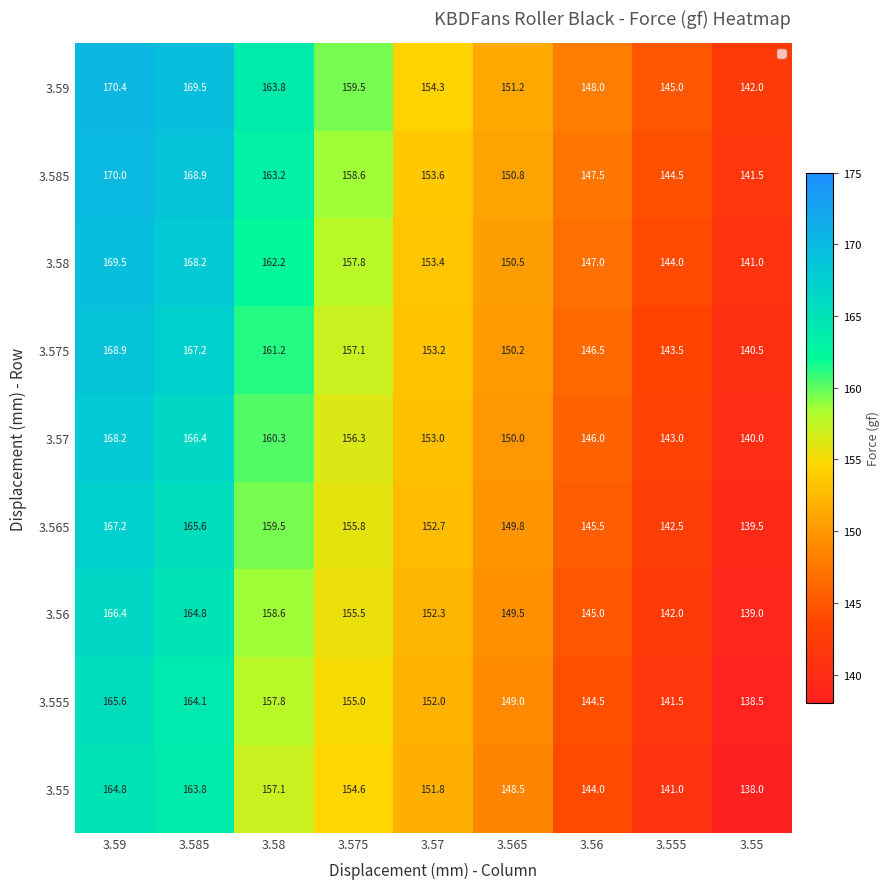

List the series in order of their peak value, lowest first.

3.55, 3.555, 3.56, 3.565, 3.57, 3.575, 3.58, 3.585, 3.59